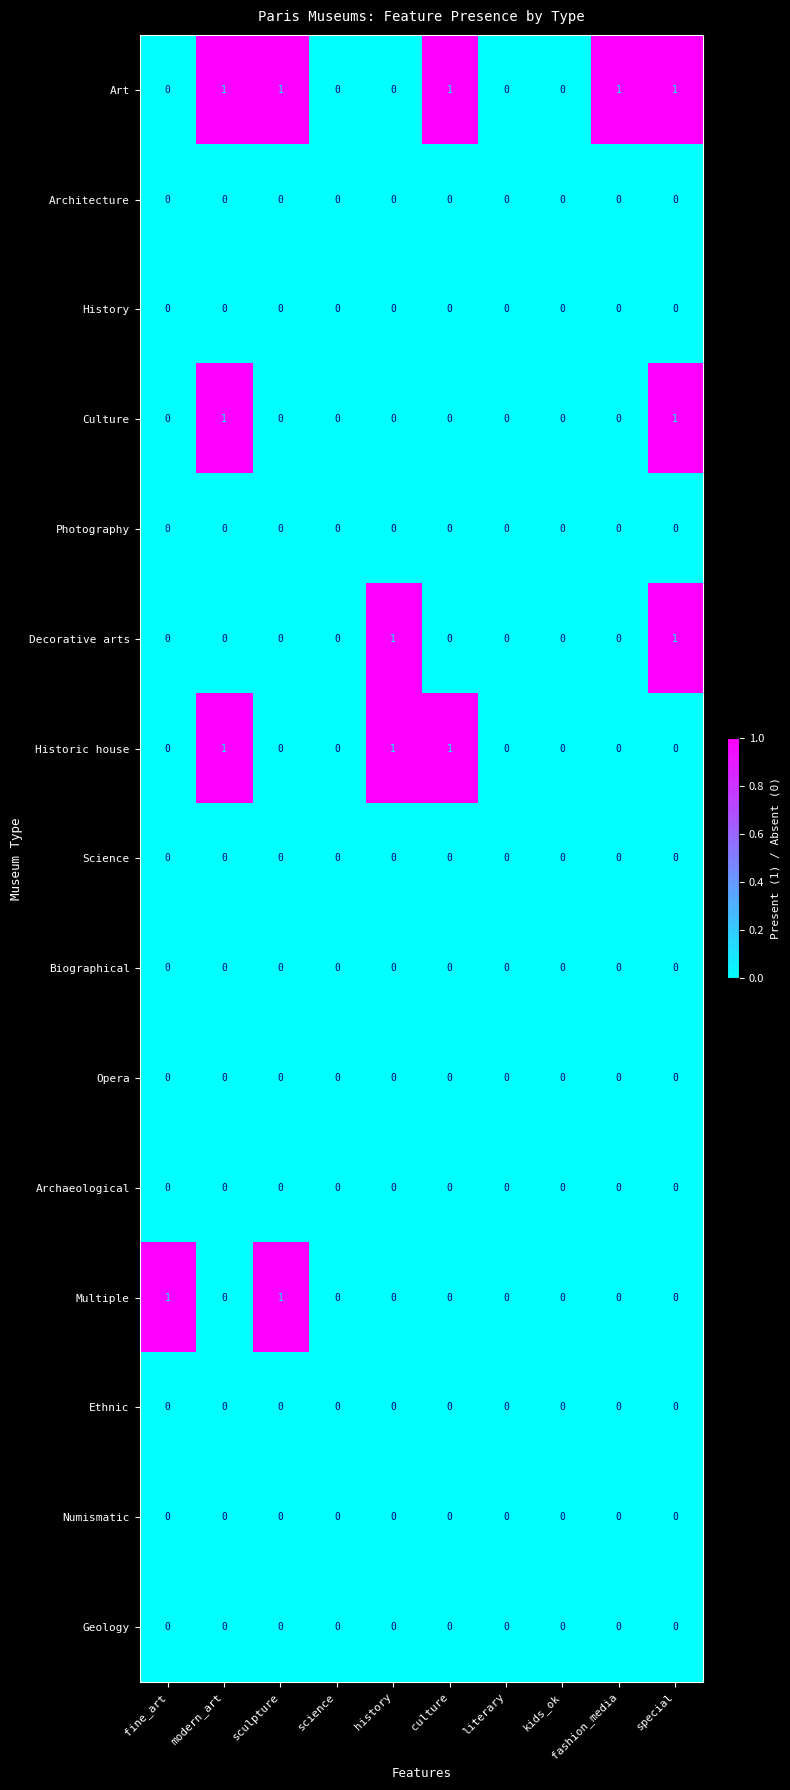

The Numismatic series shows 0 at literary. True or false?

True